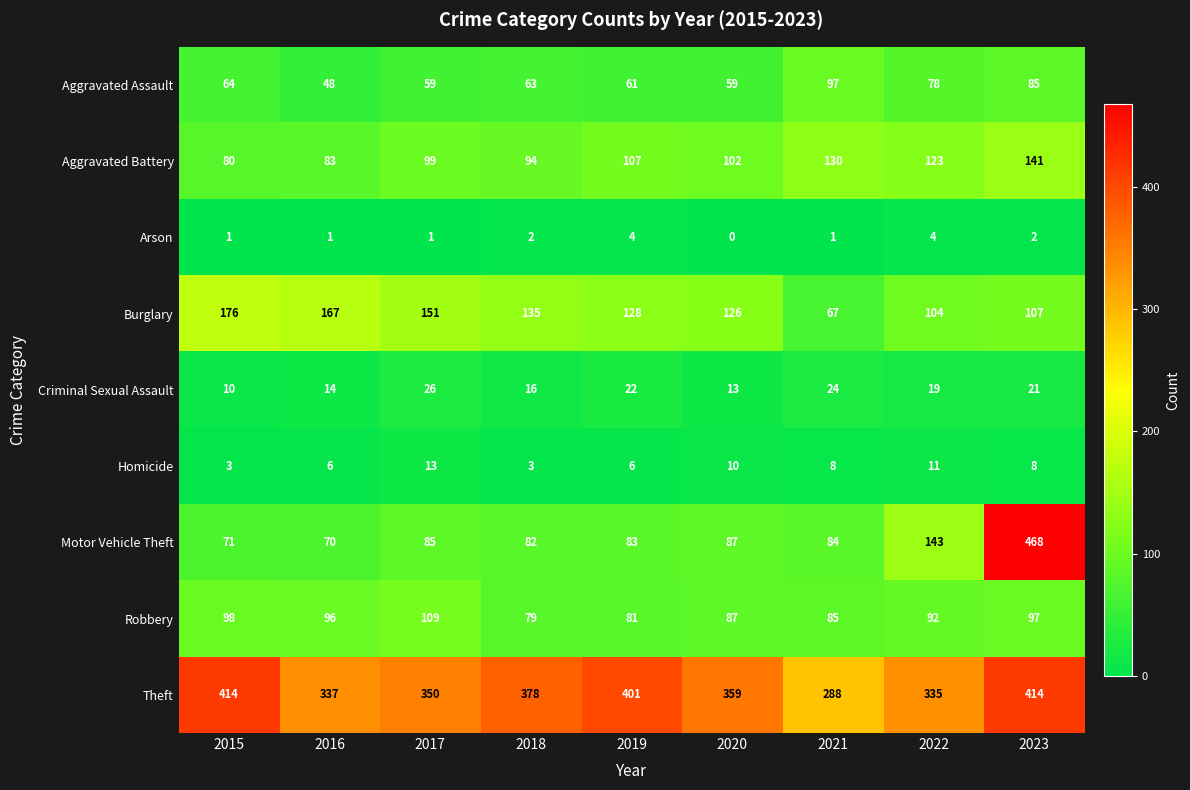

Which category has the lowest value in the Robbery series?

2018